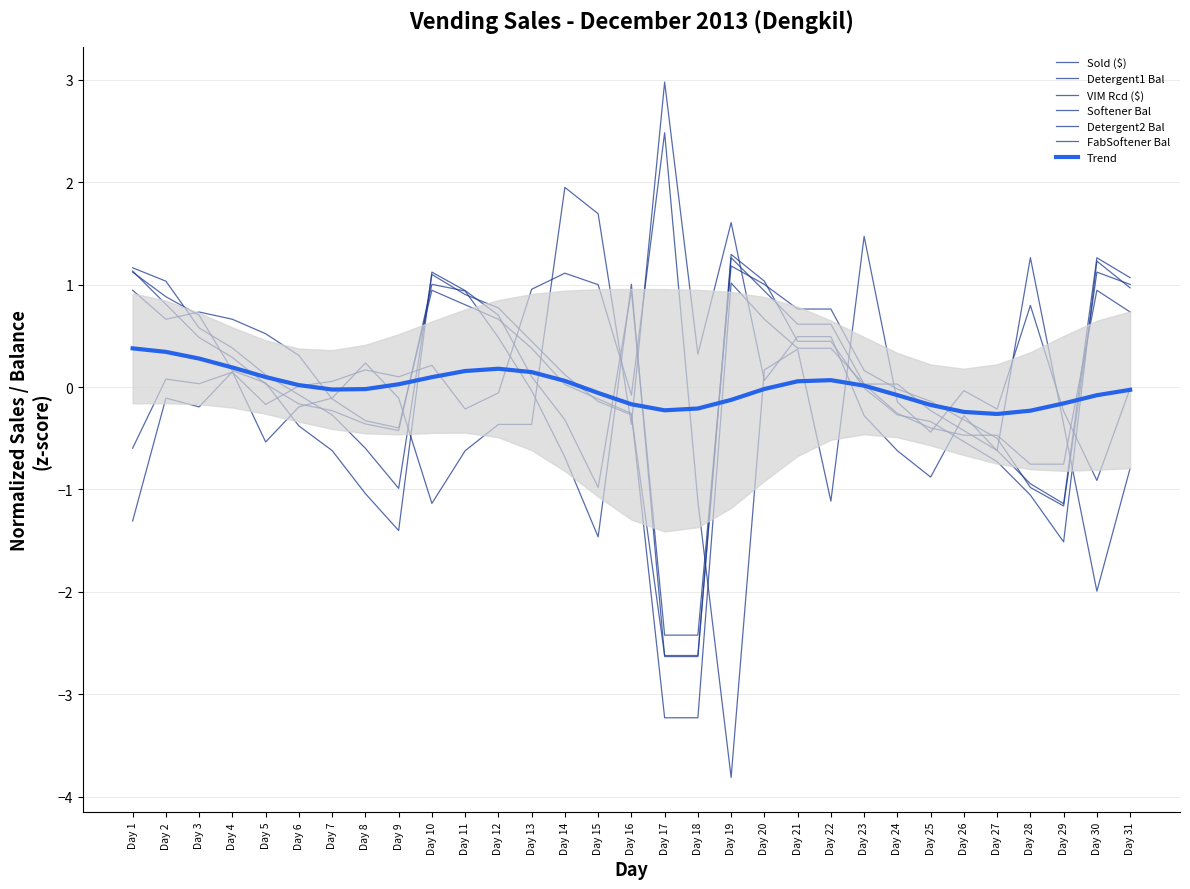

What is the difference between the maximum and minimum values in the Detergent2 Bal series?

3.6